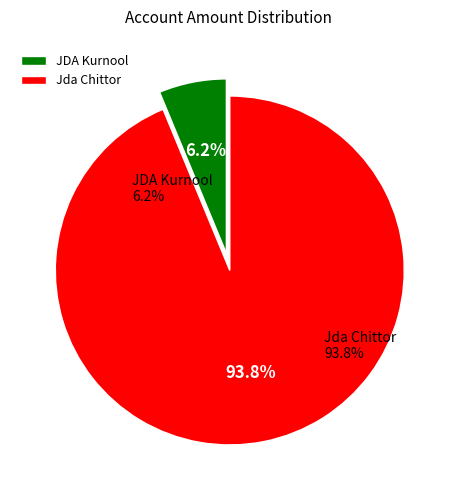

Count the number of slices in the pie.

2